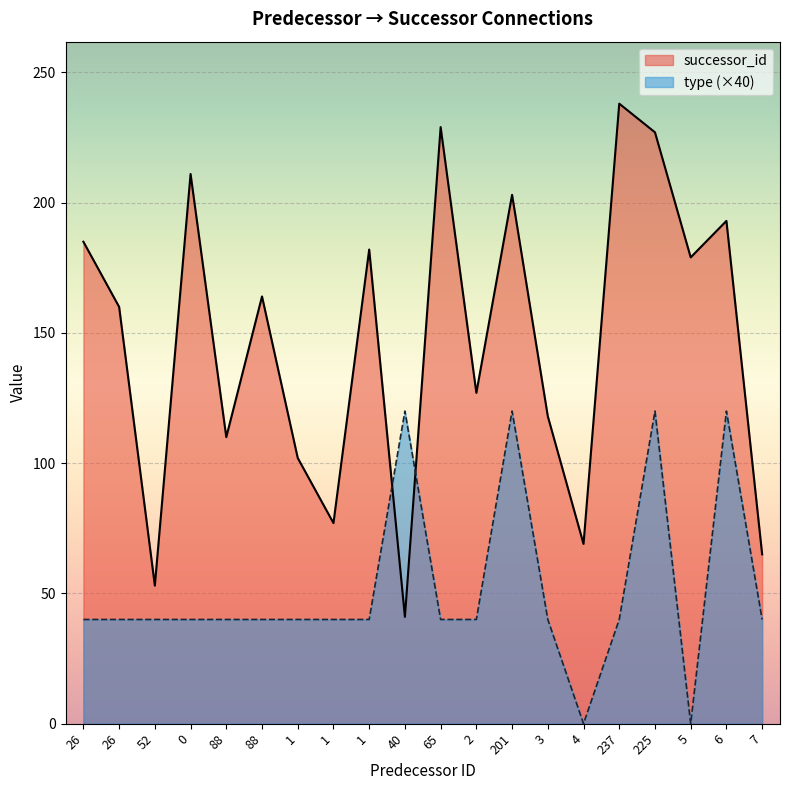

Which category has the lowest value in the successor_id series?

40